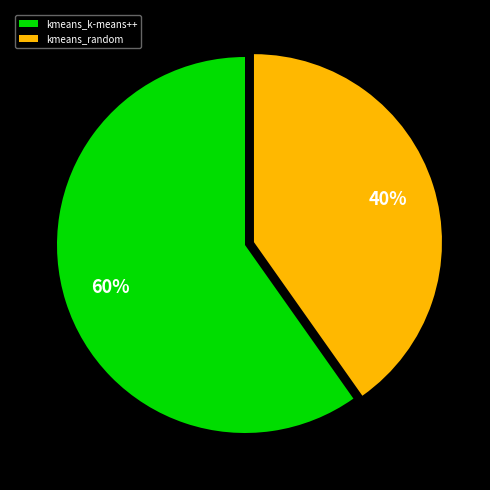

How many slices are in this pie chart?

2